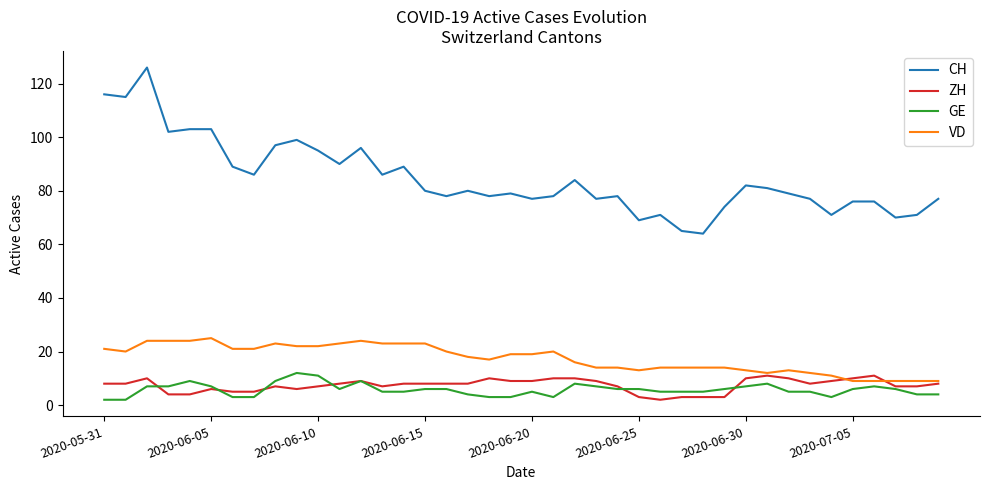

What is the maximum value for GE?

12